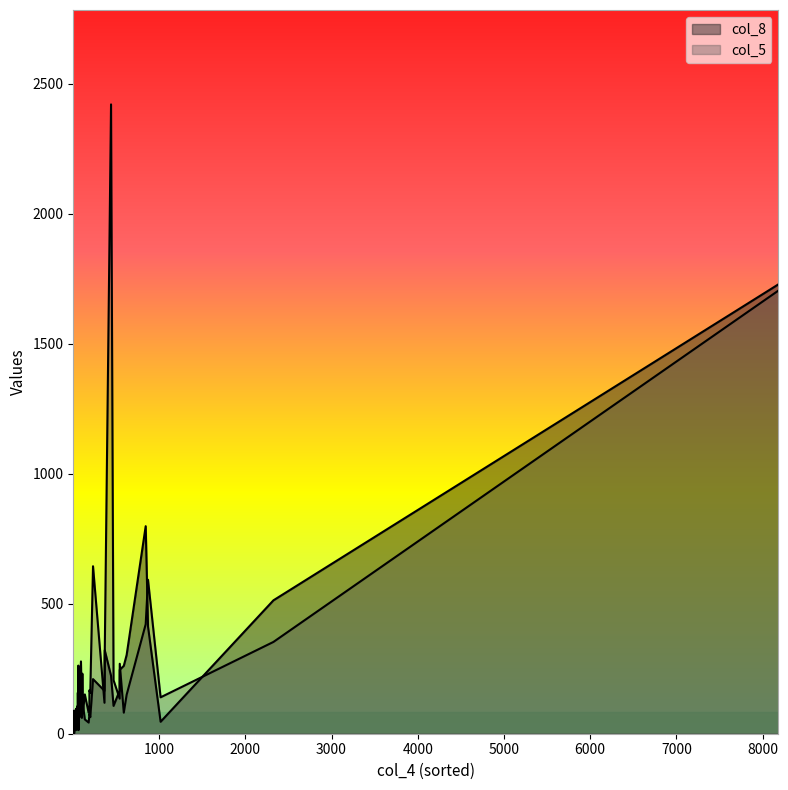

Which series changed the most between 366 and 50?

col_8